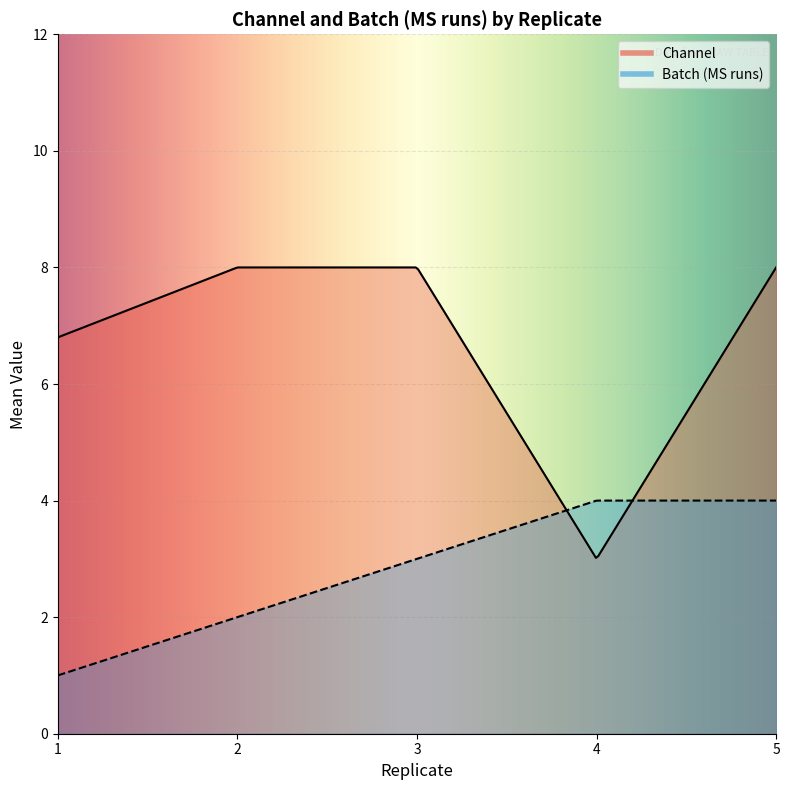

Between which two adjacent categories do Channel and Batch (MS runs) first intersect?

3 and 4